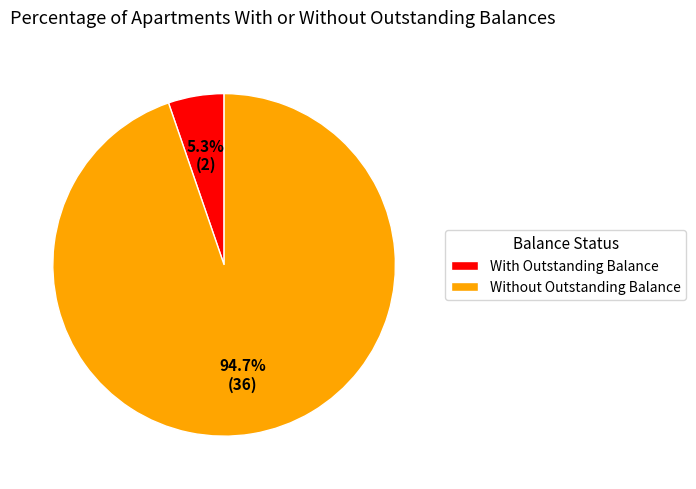

Between With Outstanding Balance and Without Outstanding Balance, which is larger?

Without Outstanding Balance